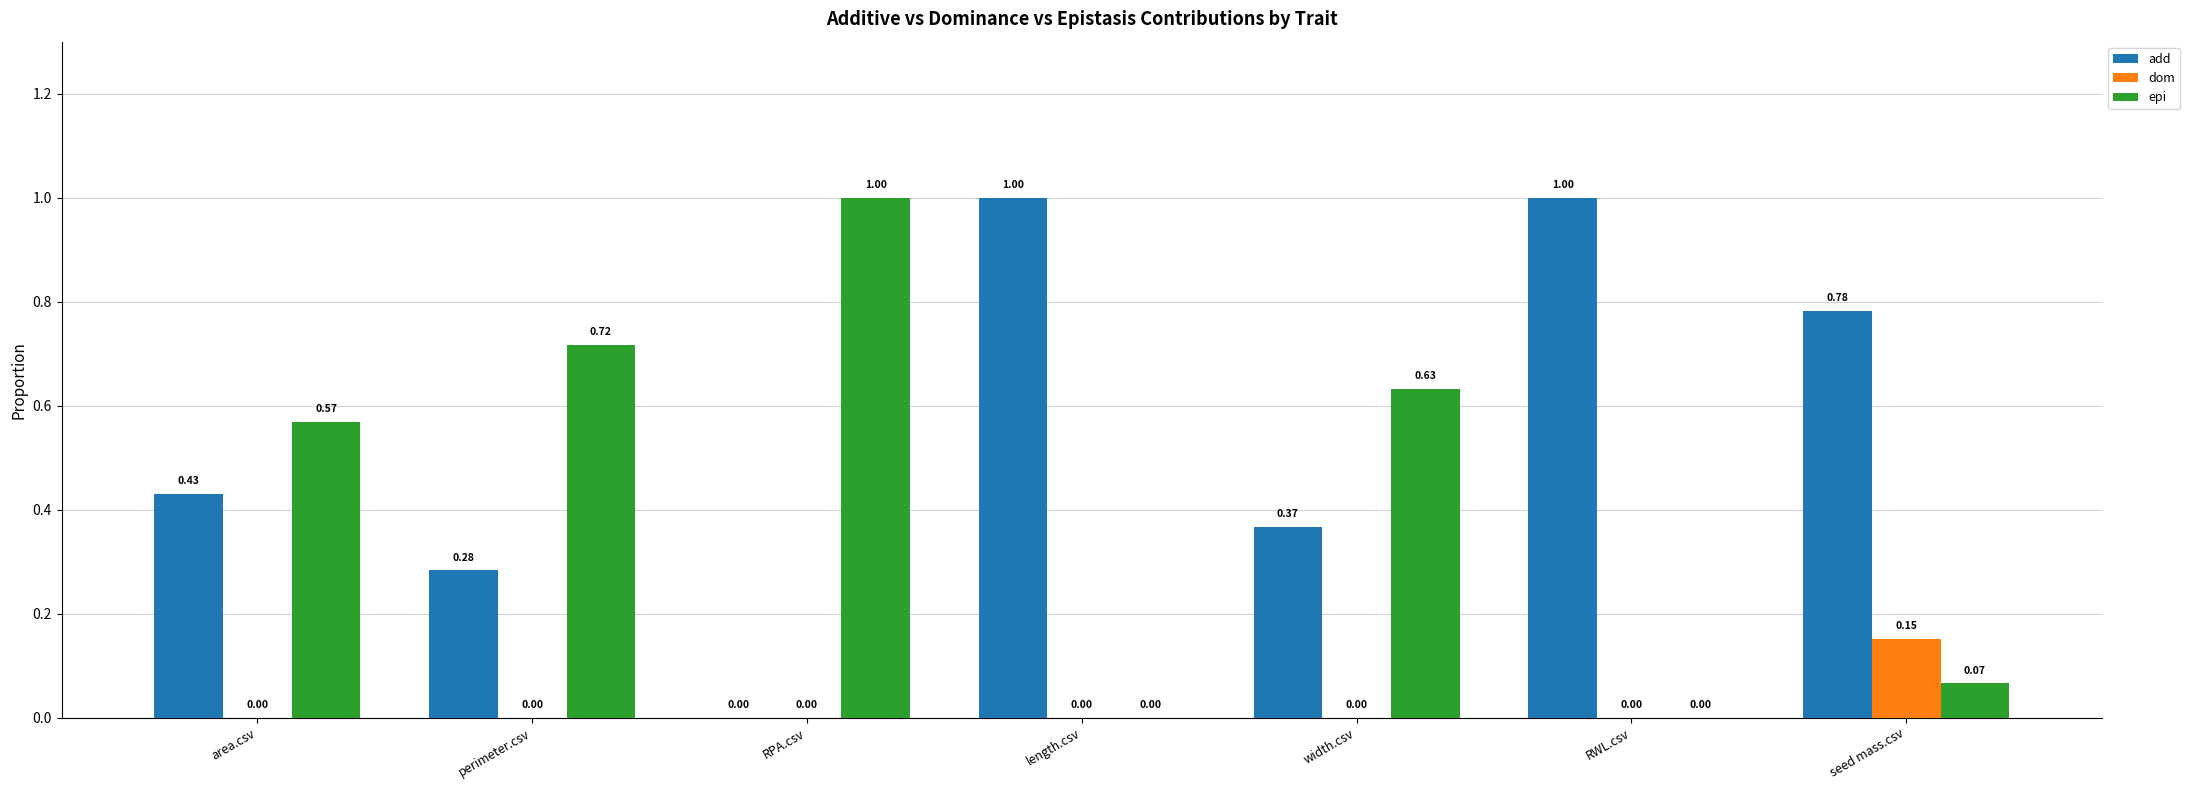

Which series changed the most between perimeter.csv and seed mass.csv?

epi